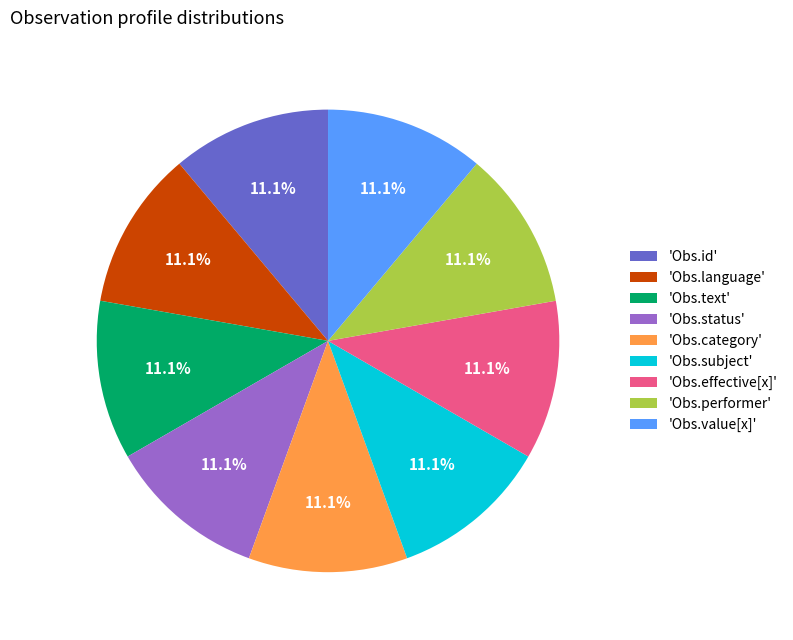

Do 'Obs.category' and 'Obs.subject' together represent more than half of the pie?

No